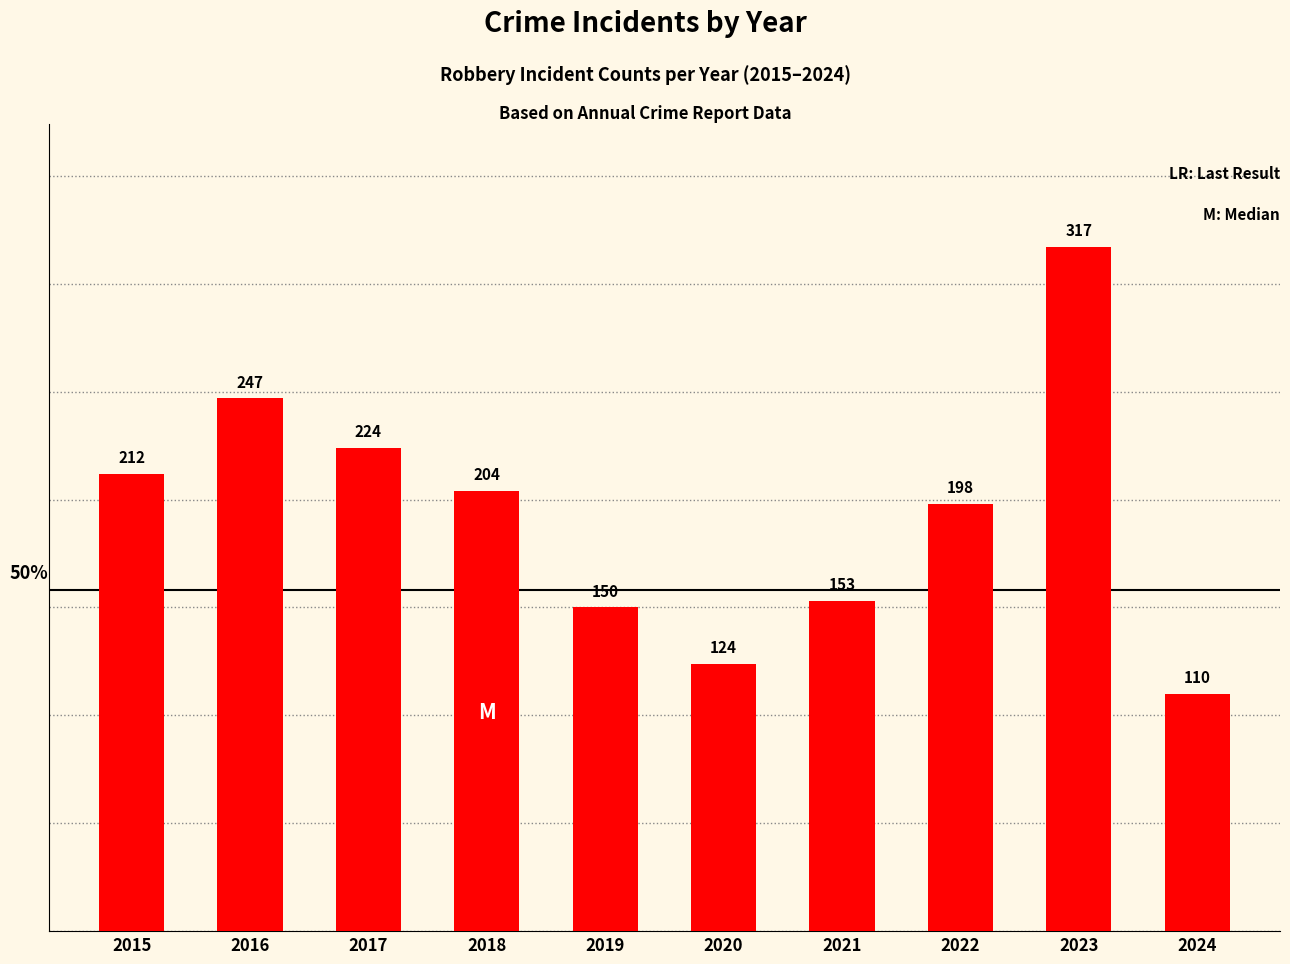

What is the value of the 3rd bar from the left?

224